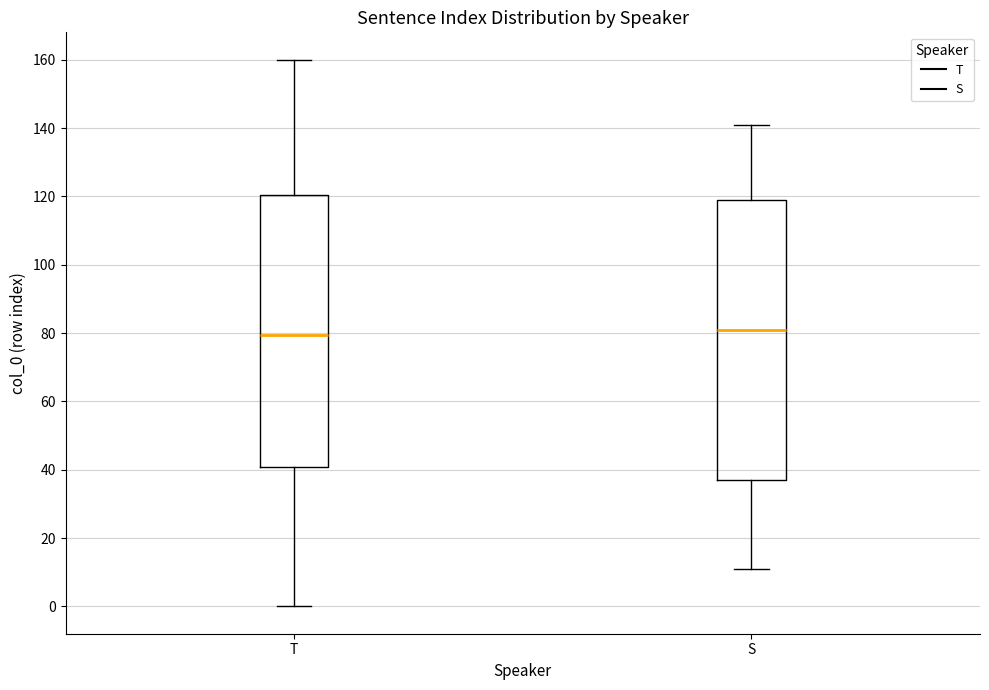

Reading left to right, transcribe this box plot: for each box, give where its median line is, the range the box spans, and where its two whiskers end, as read against the y-axis. The values are not printed on the chart, so give them approximately, as read against the axis.

T: median 80, box 40 to 120, whiskers 0 to 160
S: median 82, box 38 to 120, whiskers 12 to 142